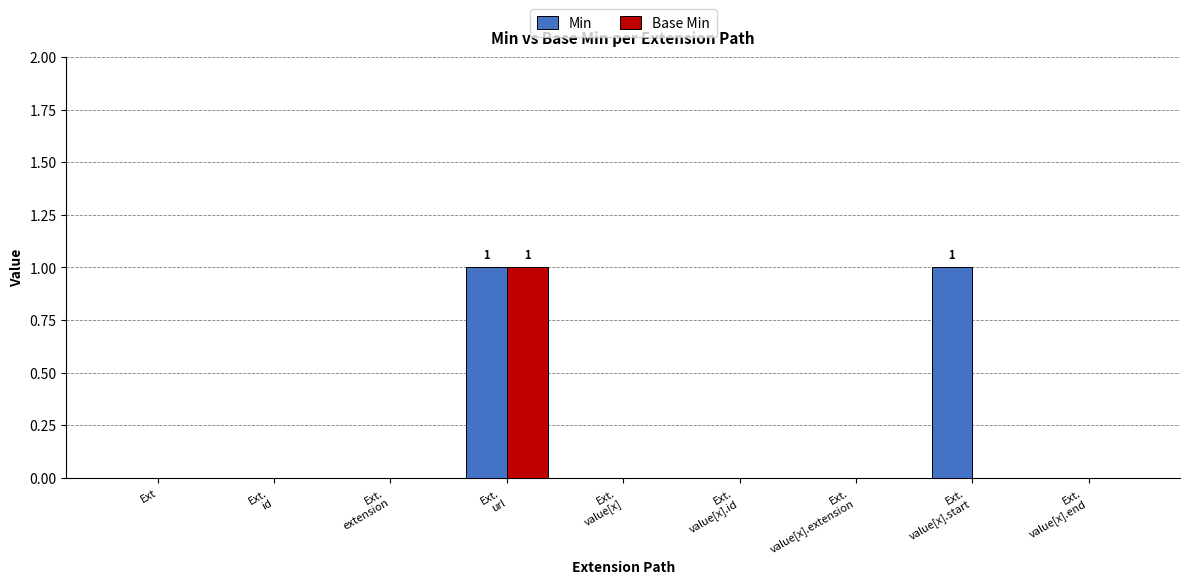

How many groups of bars are there?

9